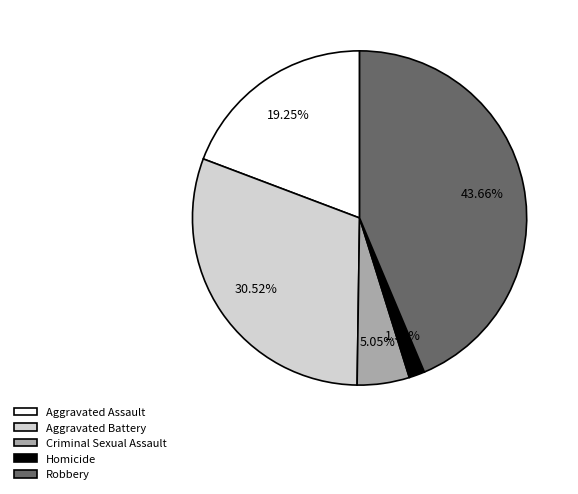

To the nearest percent, what is the combined percentage of Aggravated Battery and Criminal Sexual Assault?

36%